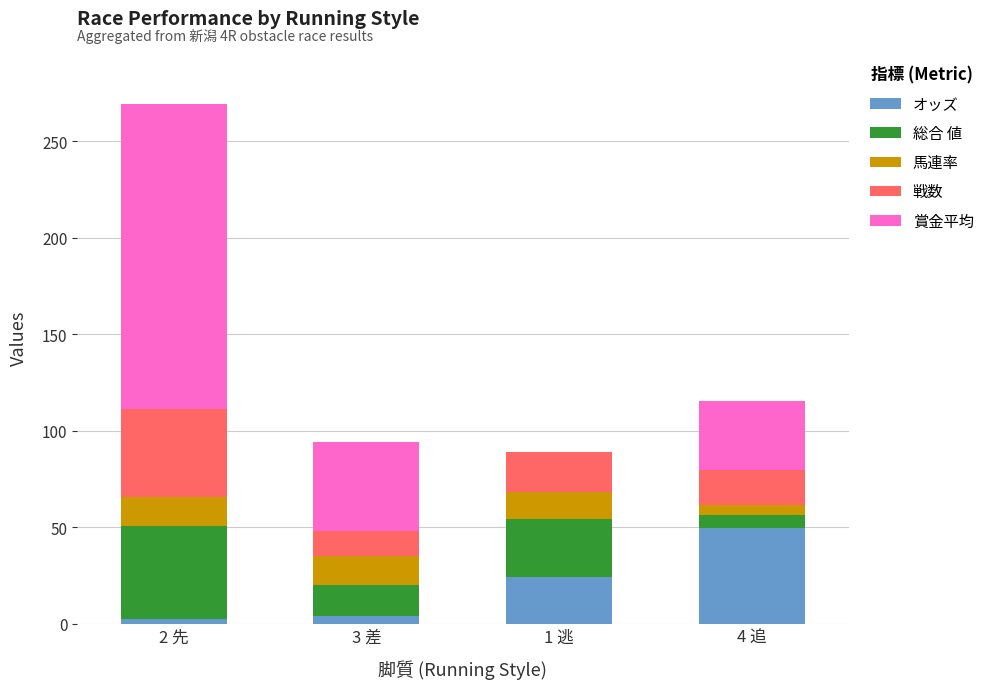

At which category is the sum across all series the highest?

2 先